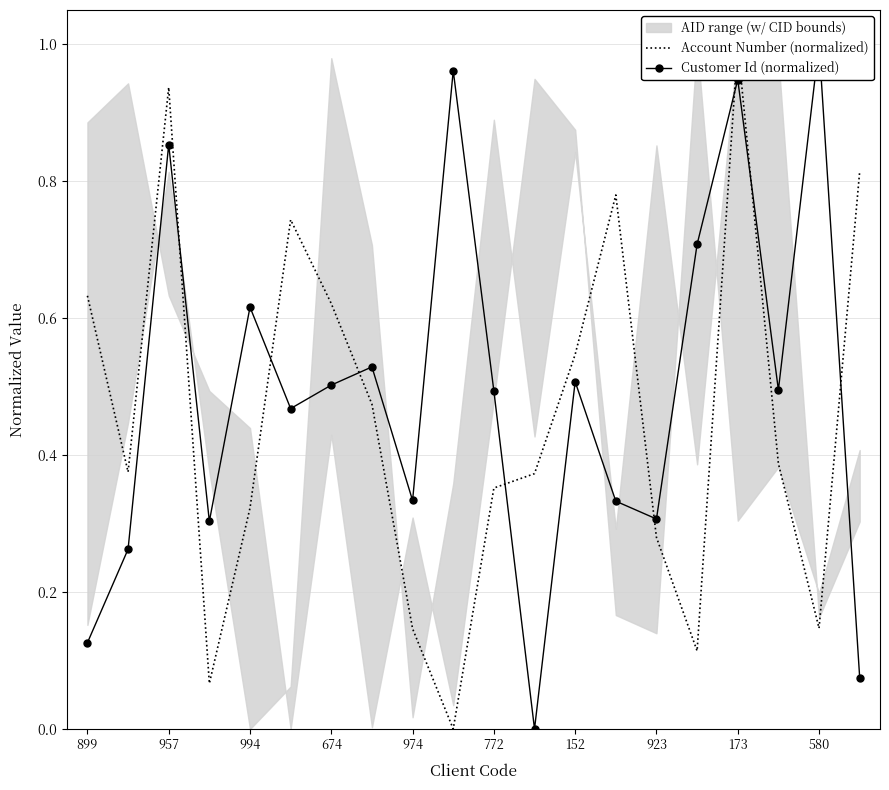

The value of Customer Id (normalized) at 173 is 1.4. True or false?

False